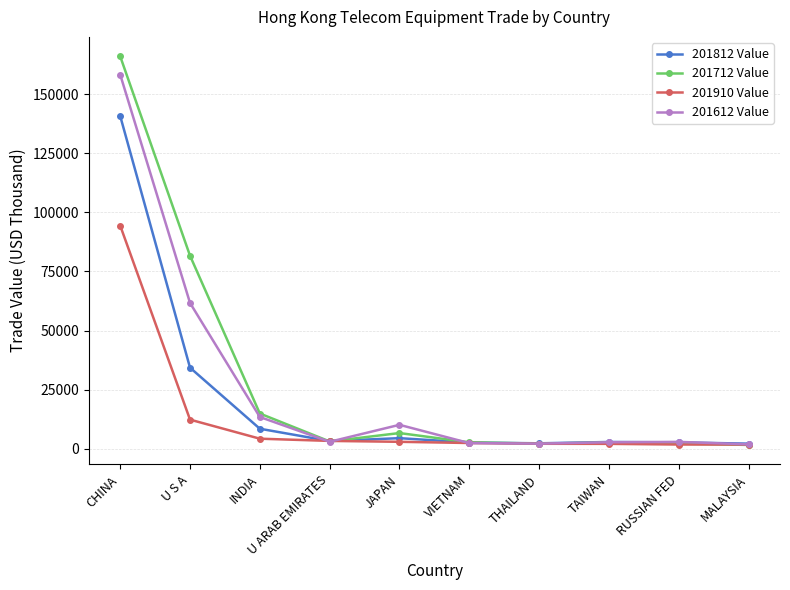

What are all the series names shown in the legend?

201812 Value, 201712 Value, 201910 Value, 201612 Value